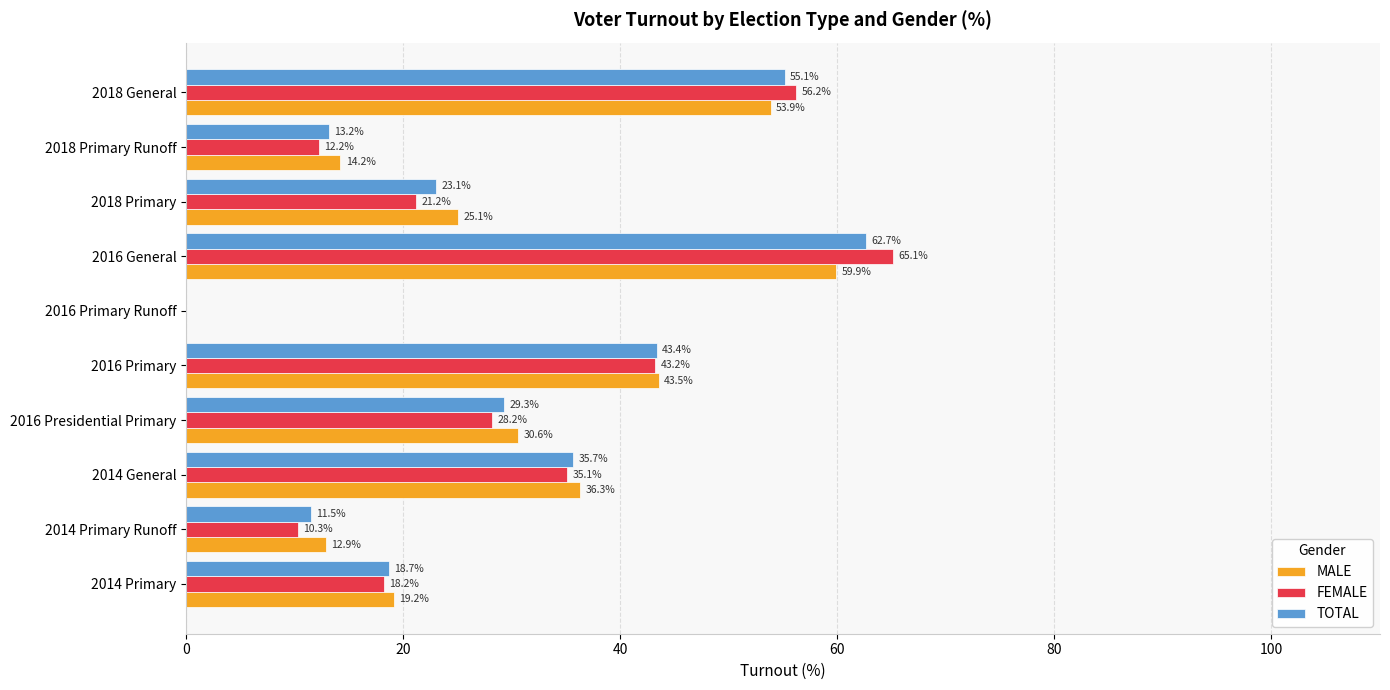

How many values in the MALE series exceed 30?

5